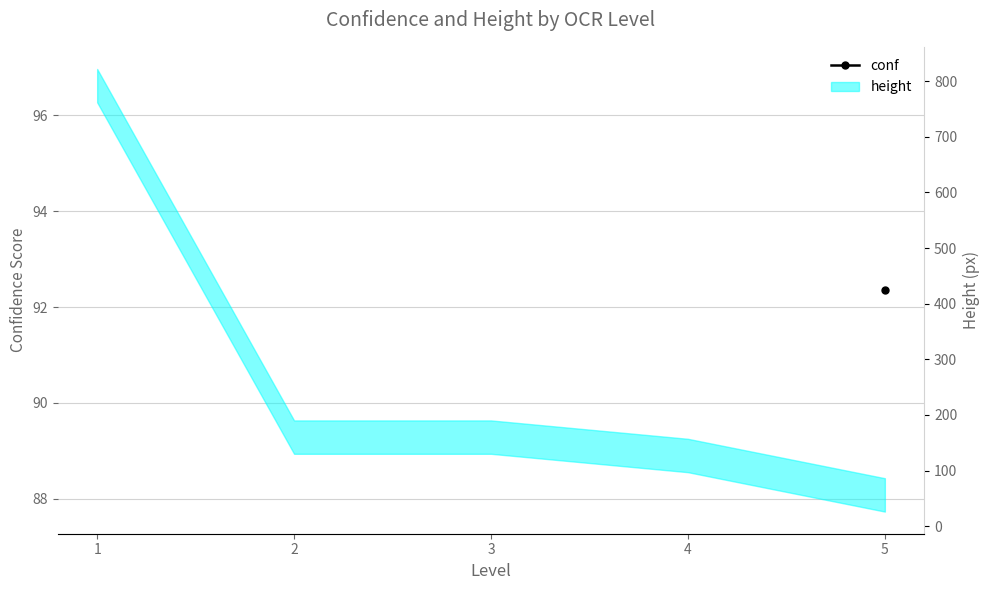

Which label corresponds to the largest value in the chart?

5